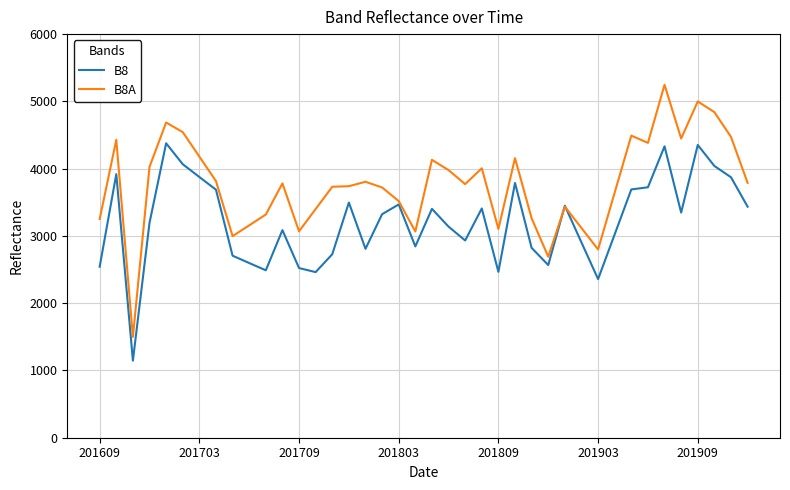

Rank the series by their average value, from lowest to highest.

B8, B8A